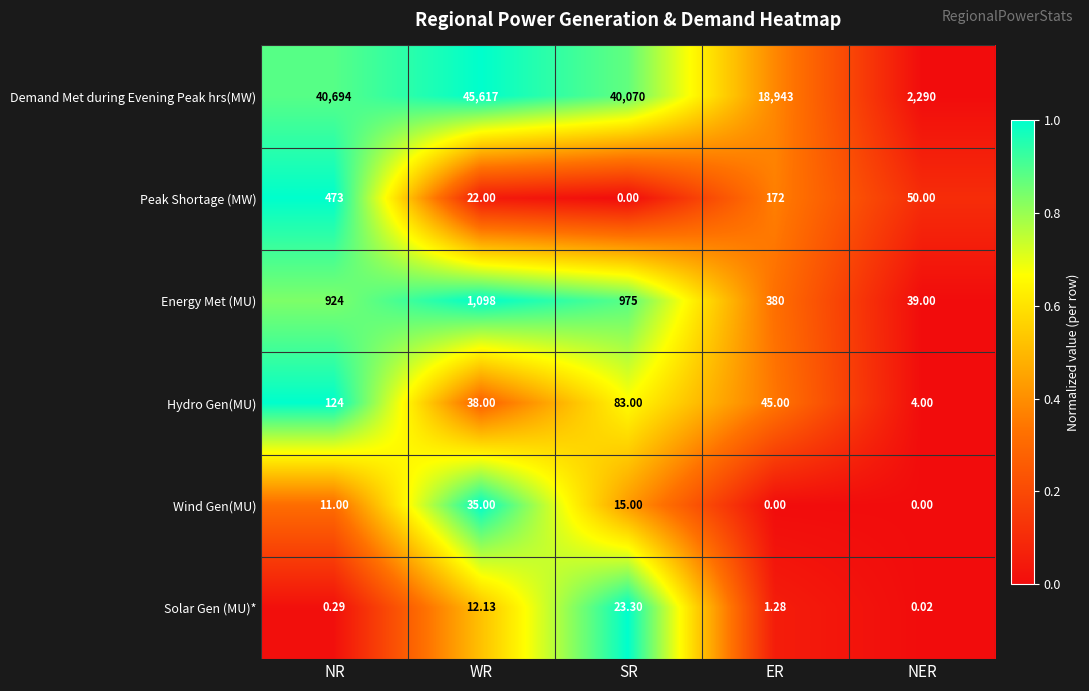

Which series changed the most between WR and ER?

Demand Met during Evening Peak hrs(MW)